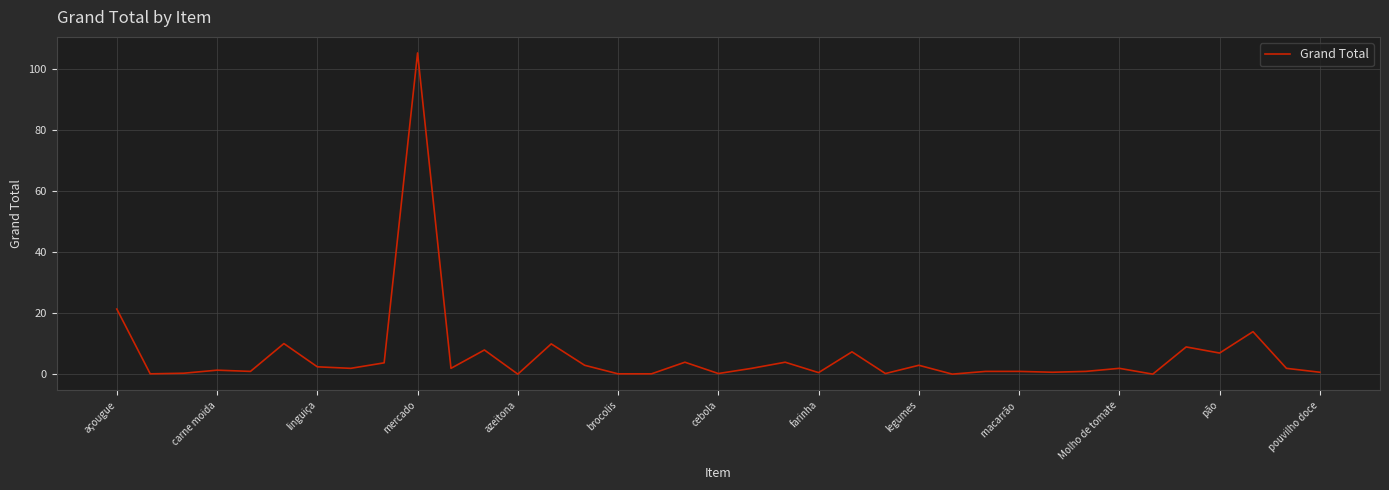

What is the sum of all values?

231.7